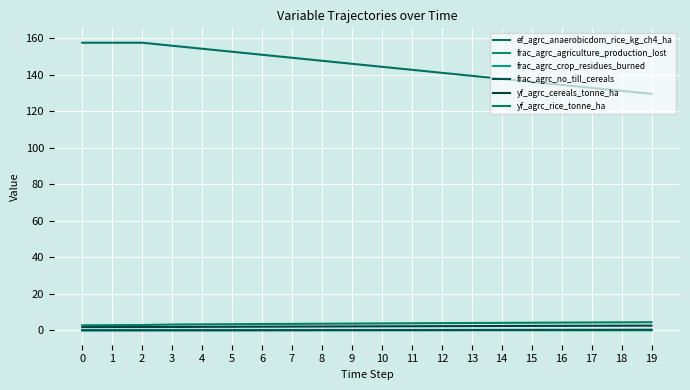

What is the value of the yf_agrc_rice_tonne_ha point at the 13th from the left?

3.9